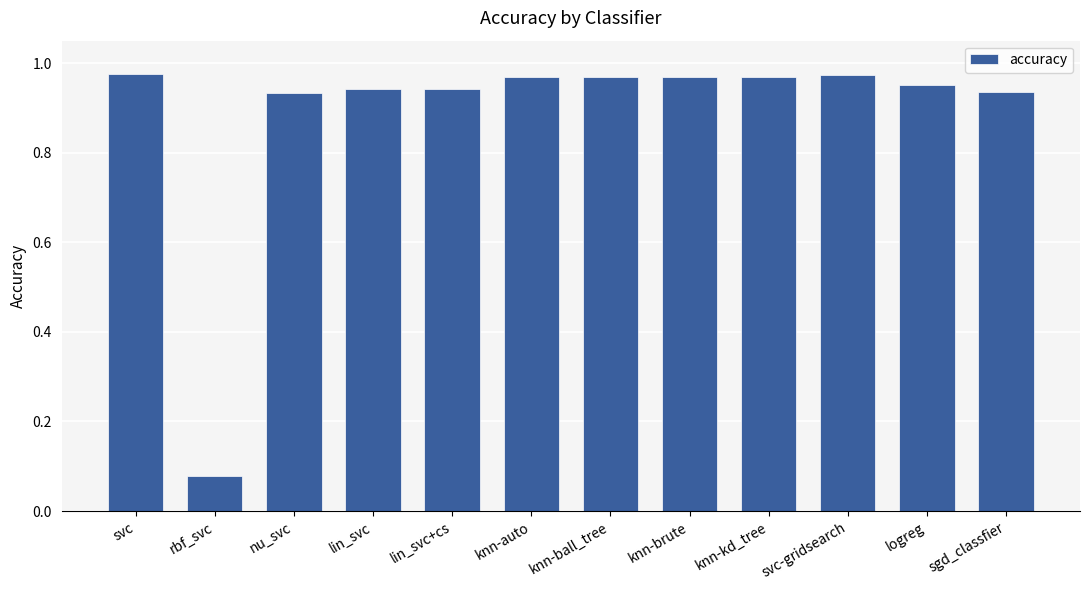

The value at logreg is 0.3. True or false?

False